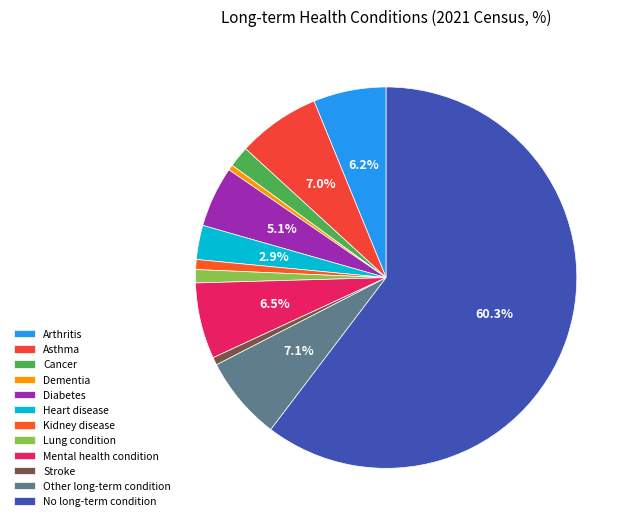

Is it true that Diabetes is 18% of the pie?

False